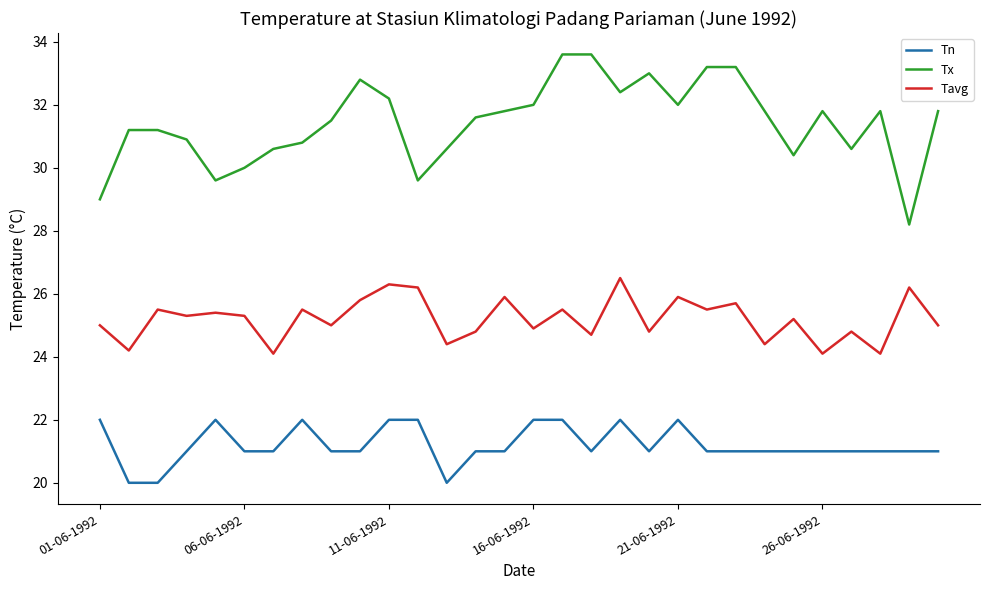

What is the difference between the maximum and minimum values in the Tavg series?

2.4